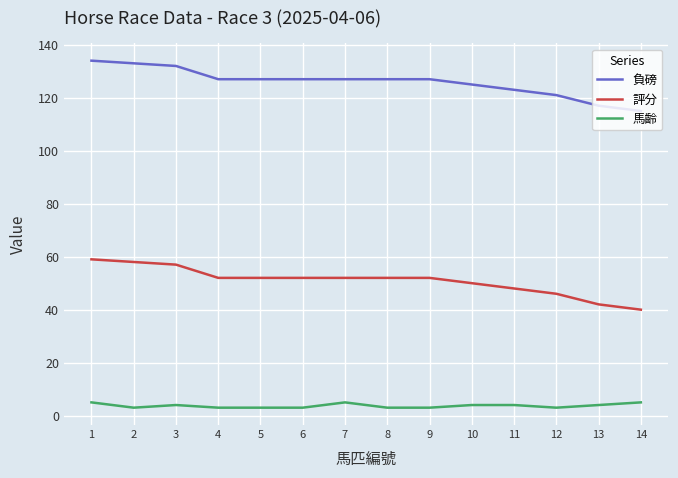

Reading left to right, list all the values displayed in this chart.

負磅: 1=134	2=133	3=132	4=127	5=127	6=127	7=127	8=127	9=127	10=125	11=123	12=121	13=117	14=115
評分: 1=59	2=58	3=57	4=52	5=52	6=52	7=52	8=52	9=52	10=50	11=48	12=46	13=42	14=40
馬齡: 1=5	2=3	3=4	4=3	5=3	6=3	7=5	8=3	9=3	10=4	11=4	12=3	13=4	14=5